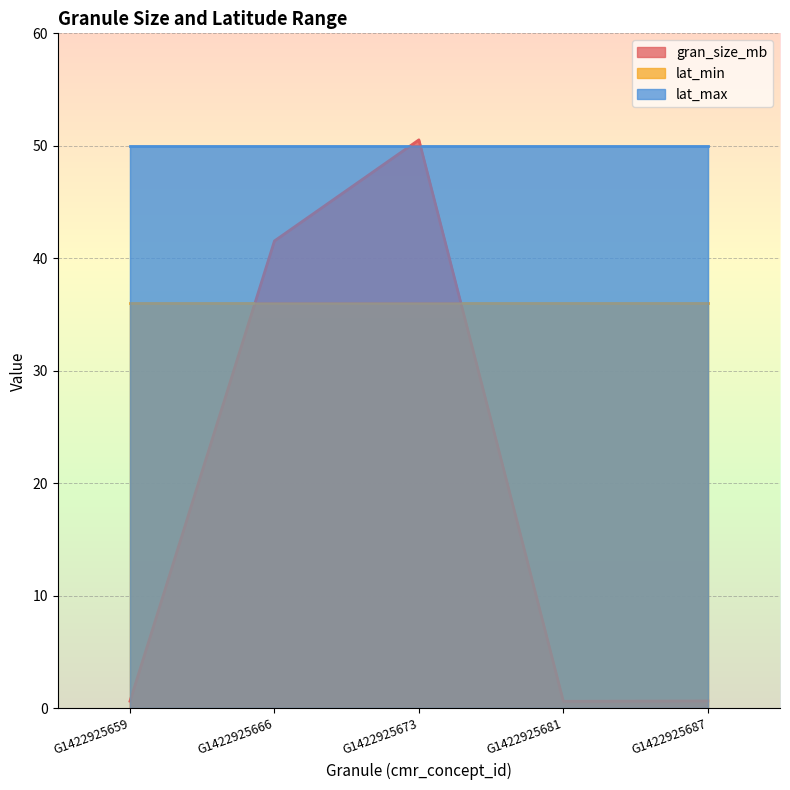

Rank the series at G1422925659 from highest to lowest value.

lat_max, lat_min, gran_size_mb